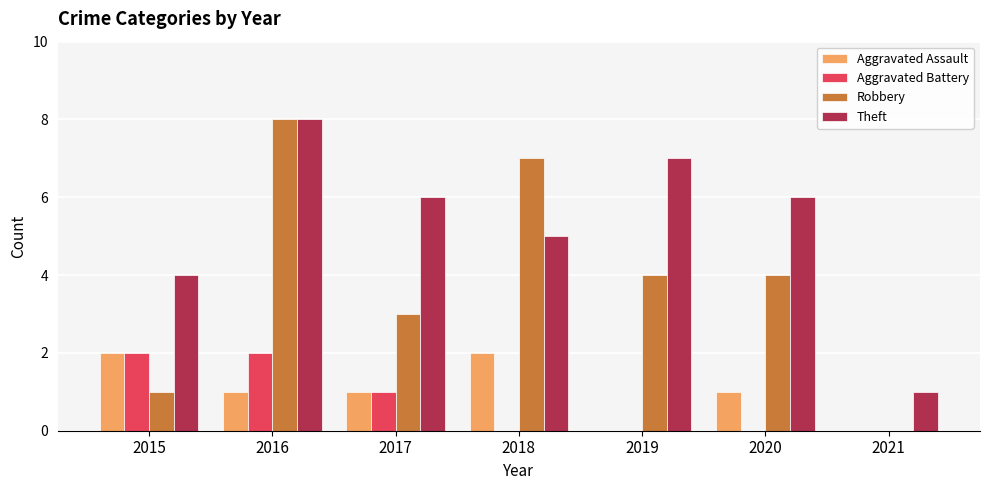

How many values in Robbery are above zero?

6